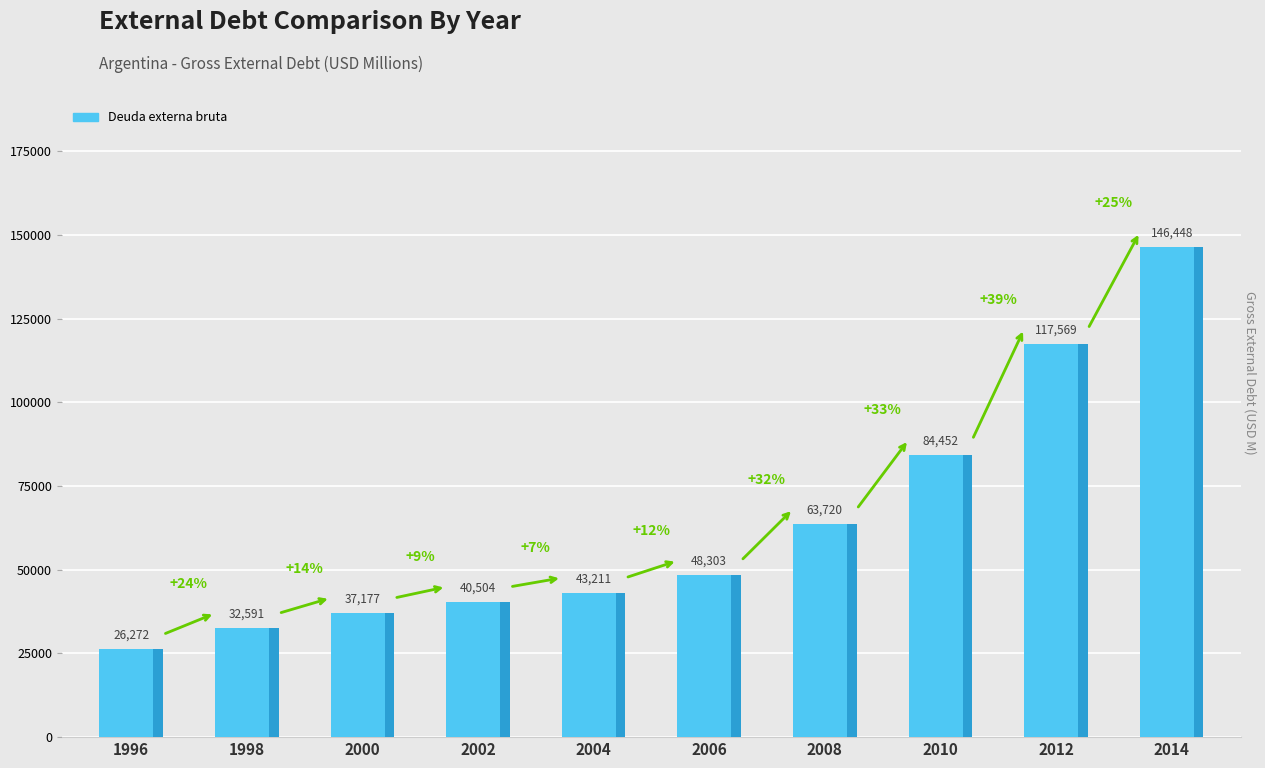

List the labels in order of value, smallest first.

1996, 1998, 2000, 2002, 2004, 2006, 2008, 2010, 2012, 2014